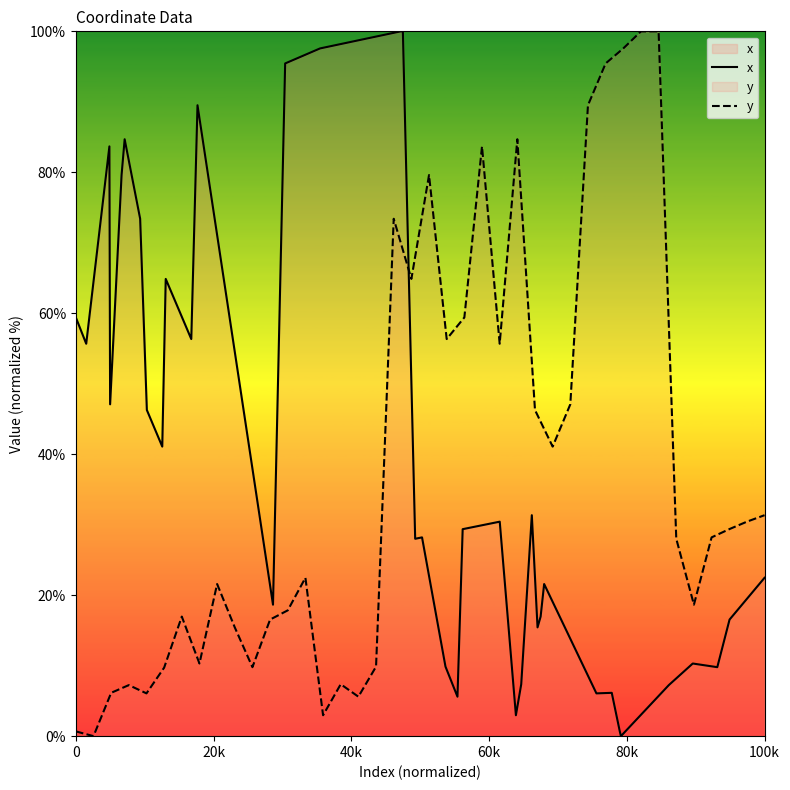

Which series ends up on top after the final intersection of y and x?

y